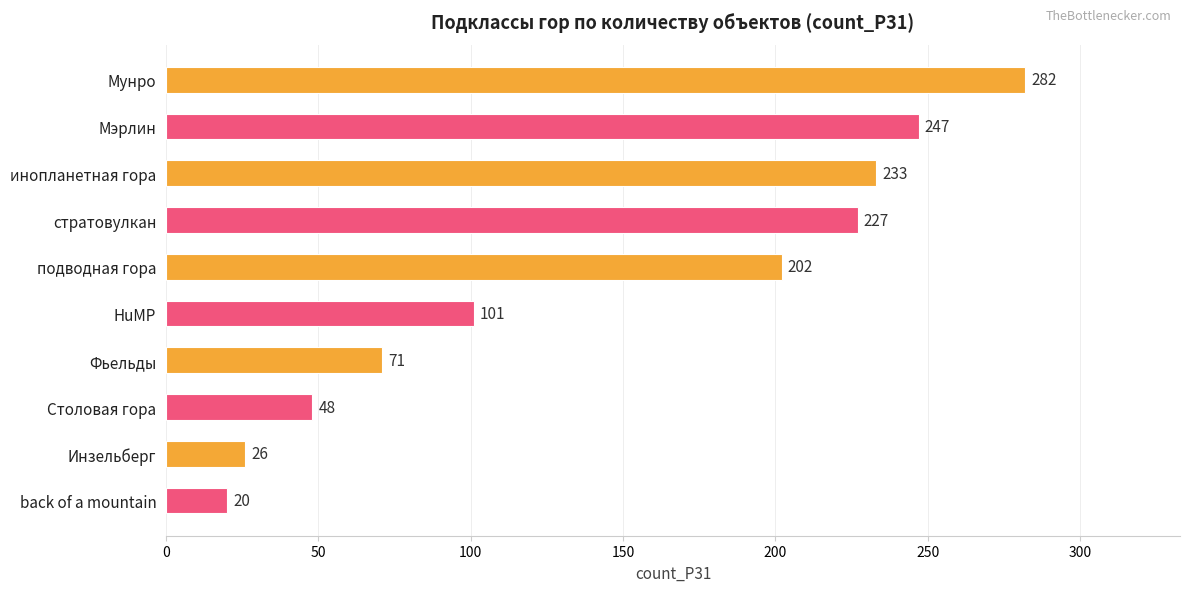

What is the label of the 10th bar from the bottom?

Мунро